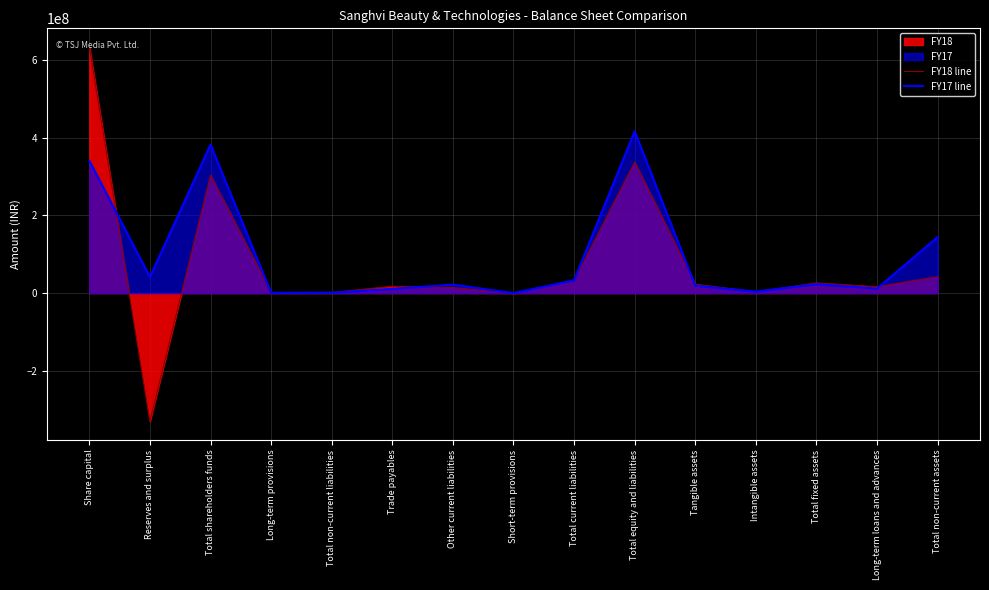

What is the highest value of the FY18 line series?

632967150